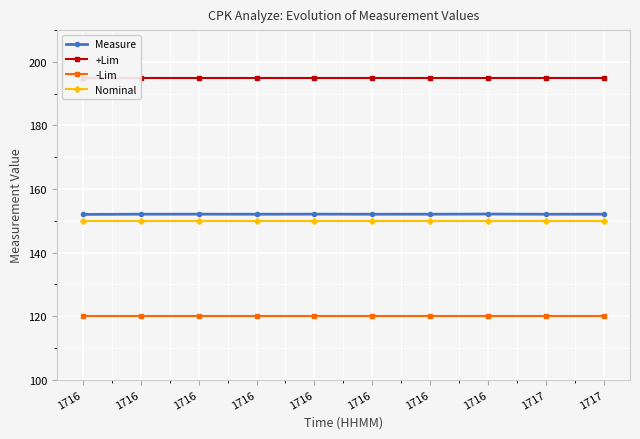

True or false: +Lim and Nominal intersect in this chart.

False